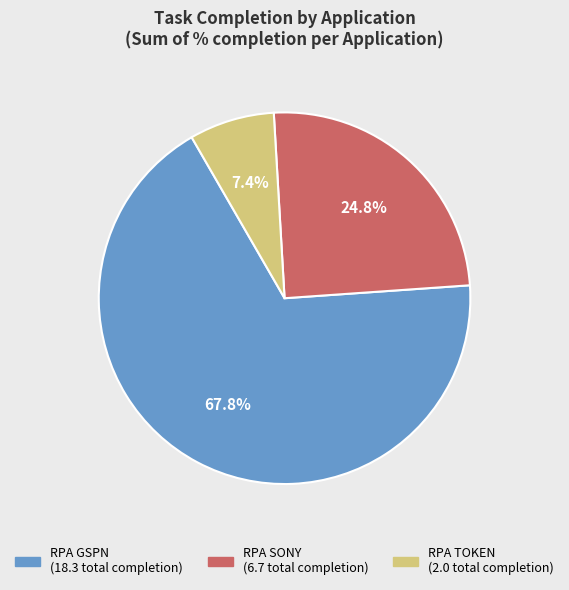

Does RPA GSPN represent more than half of the total?

Yes